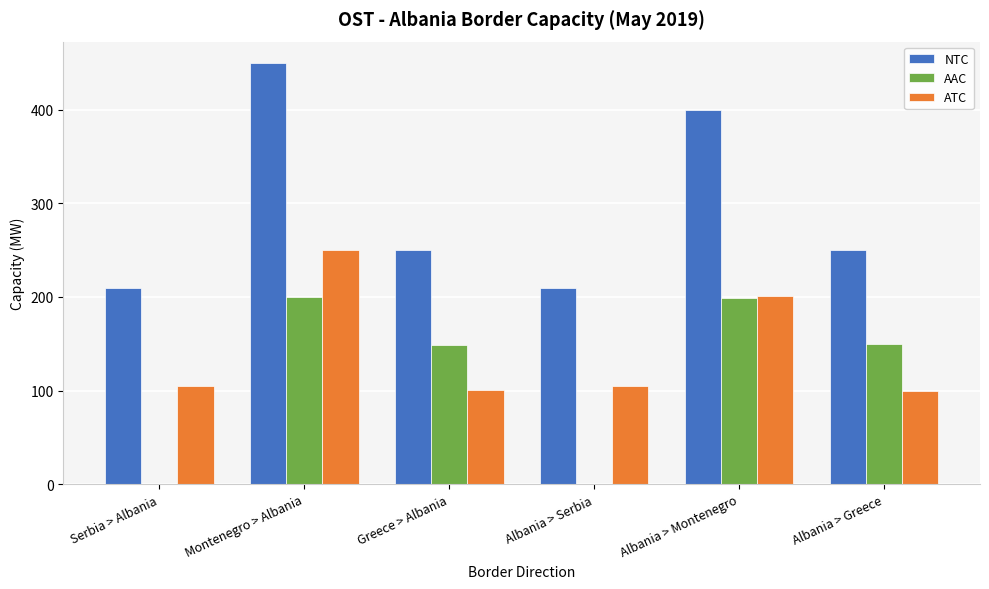

The value of NTC at Montenegro > Albania is 450. True or false?

True